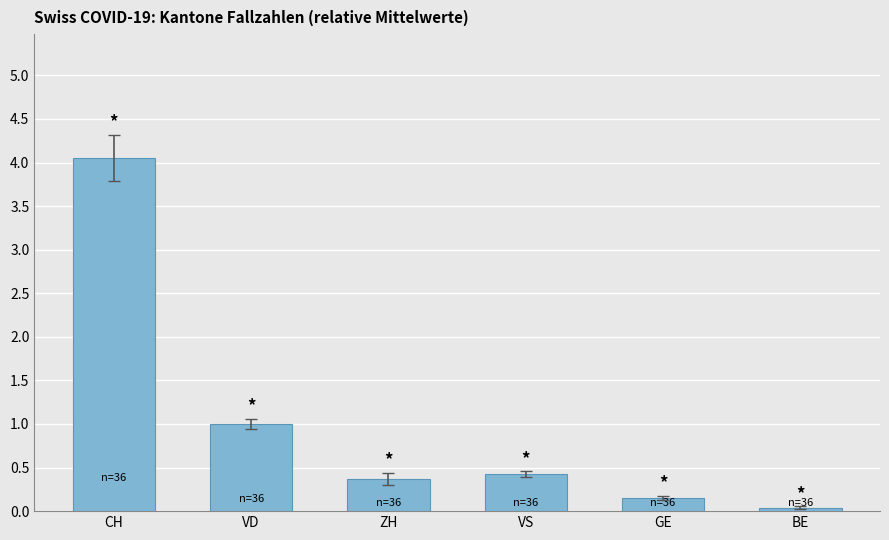

The chart shows a value of 0.0 at BE. True or false?

True